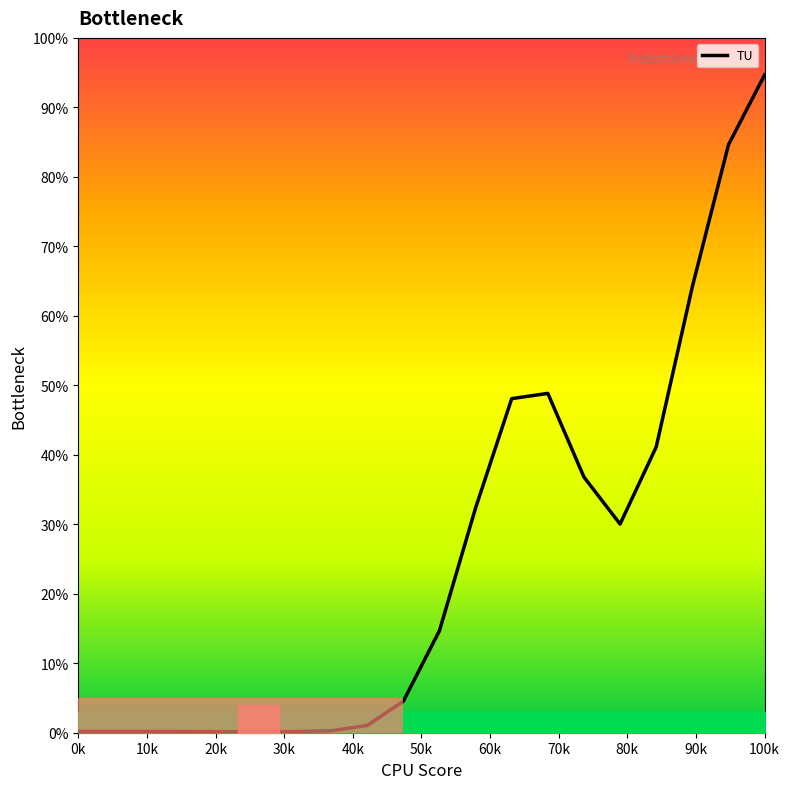

What is the difference between the maximum and minimum values?

94.5